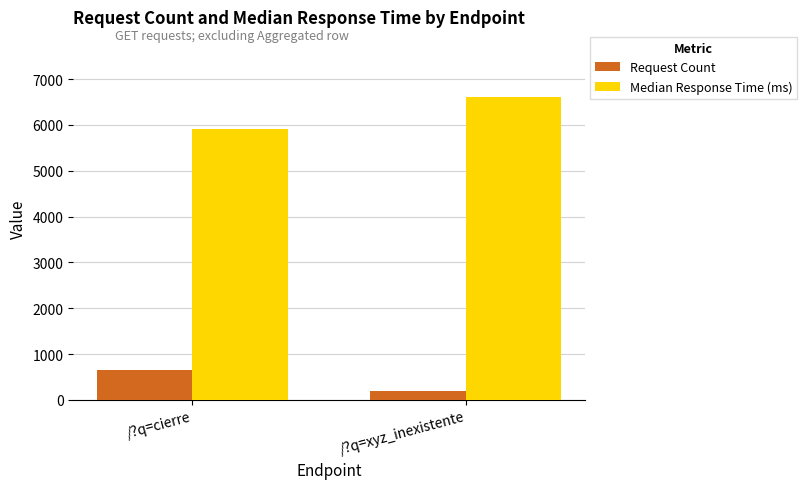

List the labels in order of Median Response Time (ms) value, largest first.

/?q=xyz_inexistente, /?q=cierre